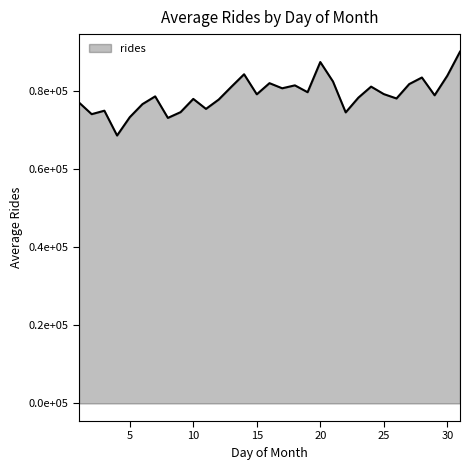

Where is the first local minimum?

2